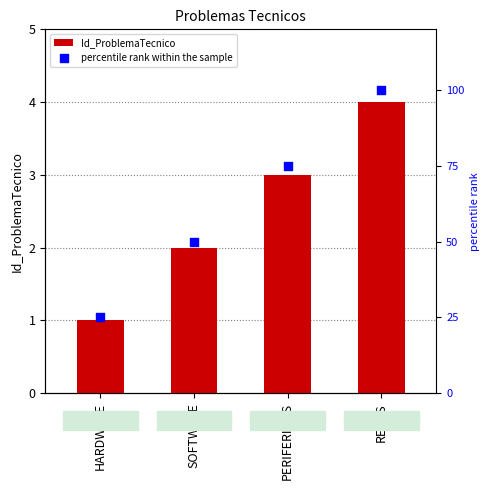

What are all the series names shown in the legend?

Id_ProblemaTecnico, percentile rank within the sample